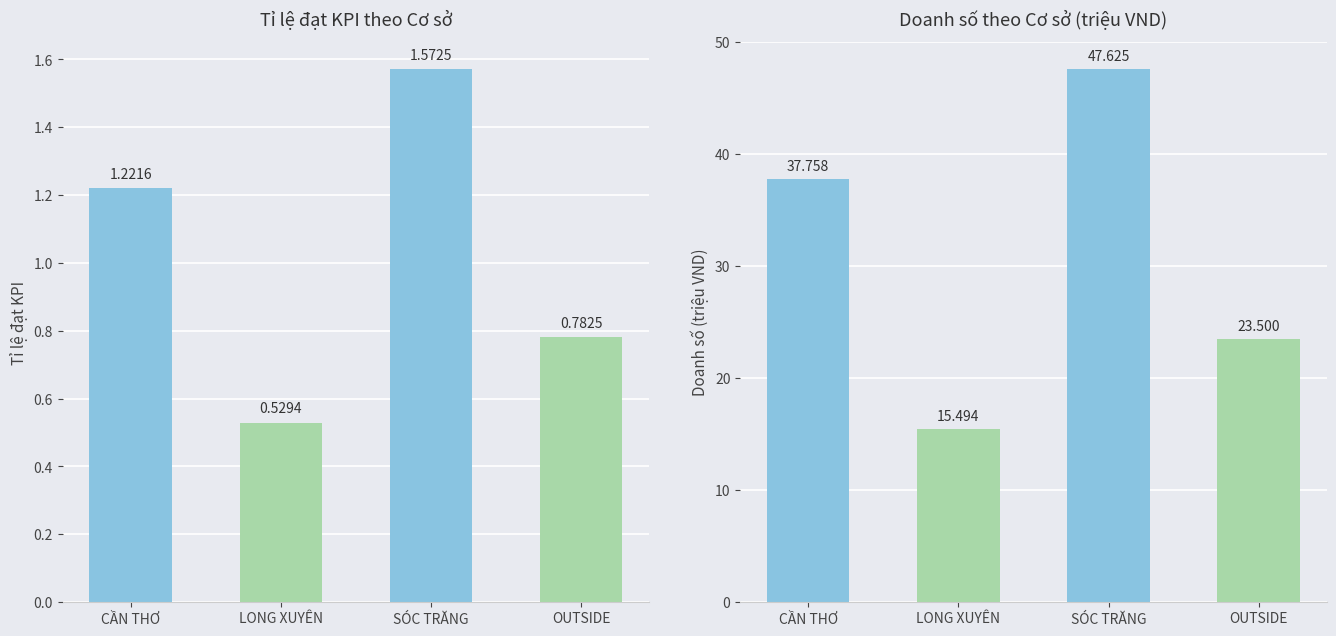

Reading right to left, list all the values displayed in this chart.

Tỉ lệ đạt KPI: OUTSIDE=0.8	SÓC TRĂNG=1.6	LONG XUYÊN=0.5	CẦN THƠ=1.2
Doanh số (triệu VND): OUTSIDE=23.5	SÓC TRĂNG=47.6	LONG XUYÊN=15.5	CẦN THƠ=37.8